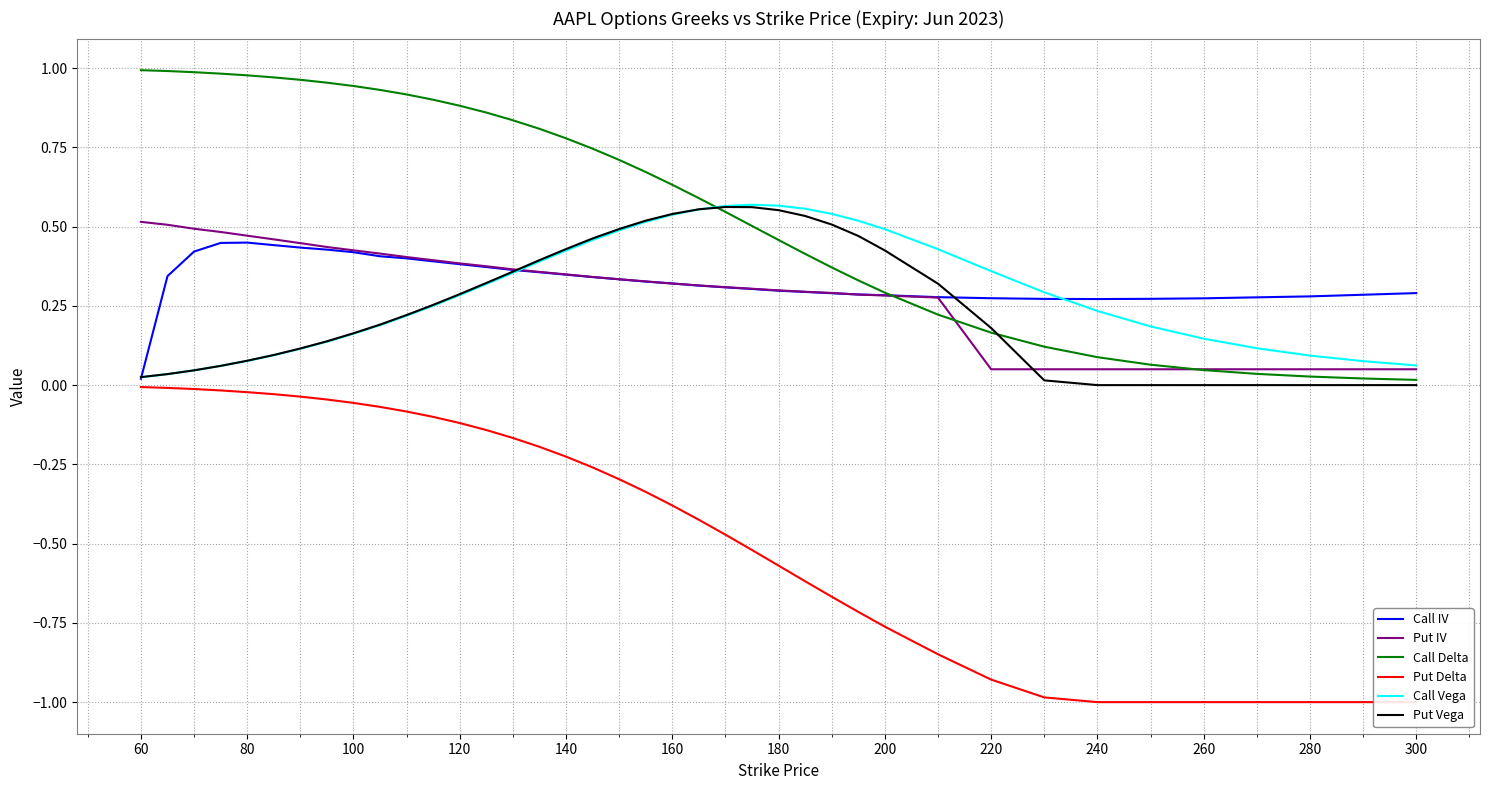

The Put Vega series shows -0.3 at 240. True or false?

False